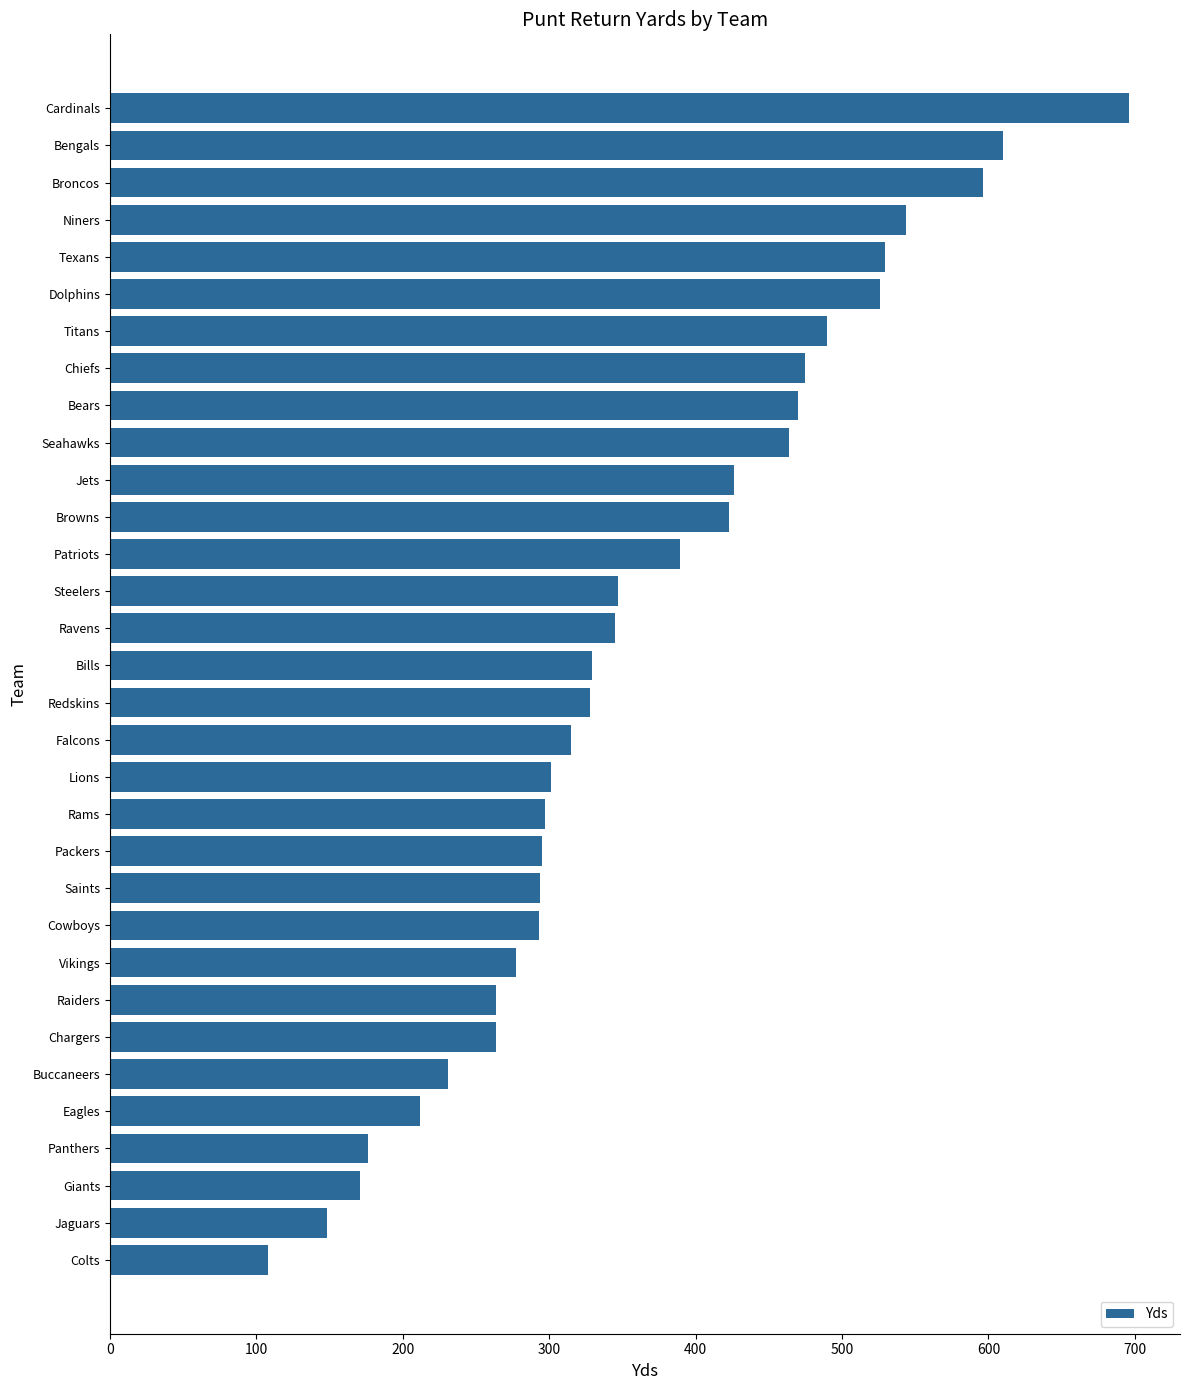

The value at Panthers is 51. True or false?

False